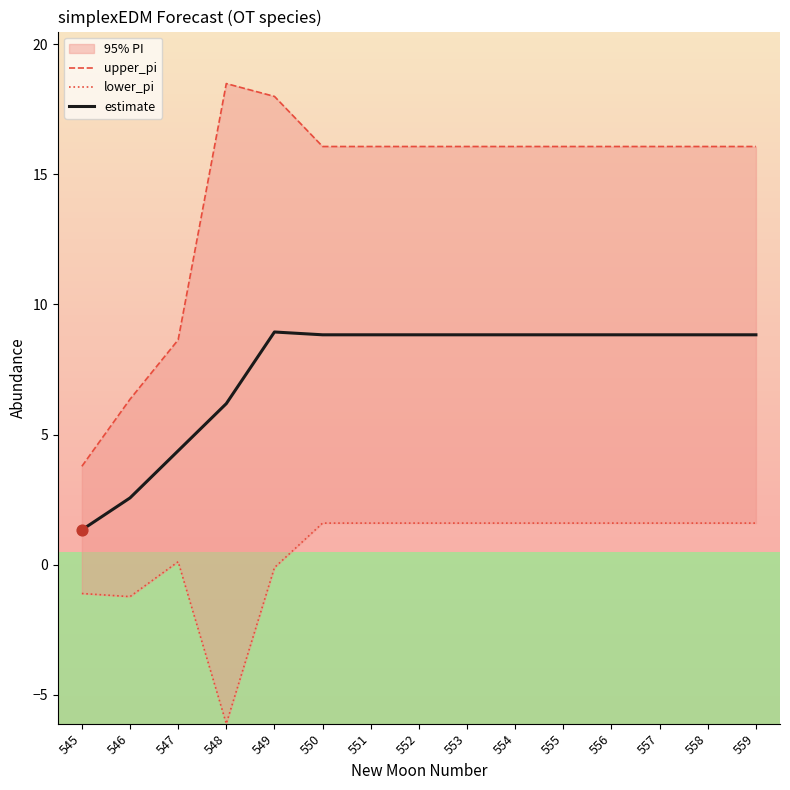

Which series has the largest total across all categories?

upper_pi